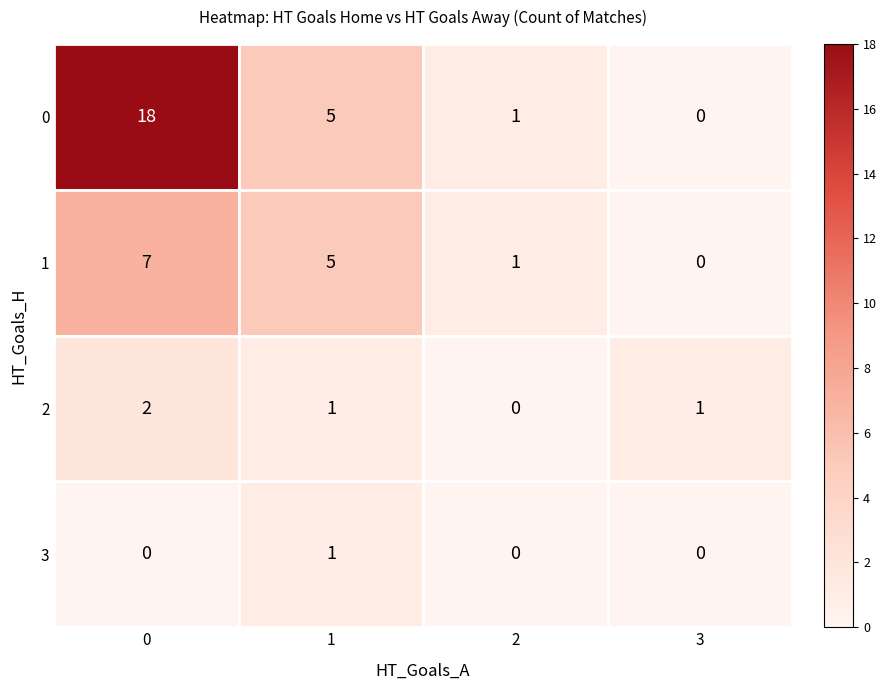

Reading right to left, transcribe all the data shown in this chart.

0: 0	1	5	18
1: 0	1	5	7
2: 1	0	1	2
3: 0	0	1	0